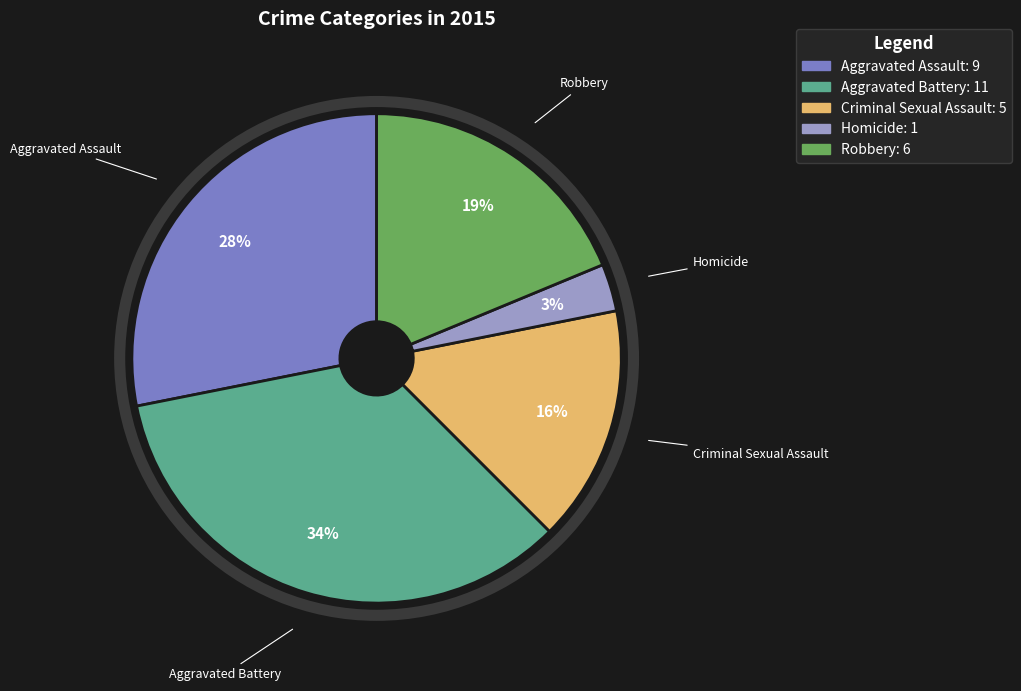

Which category has the biggest portion of the pie?

Aggravated Battery